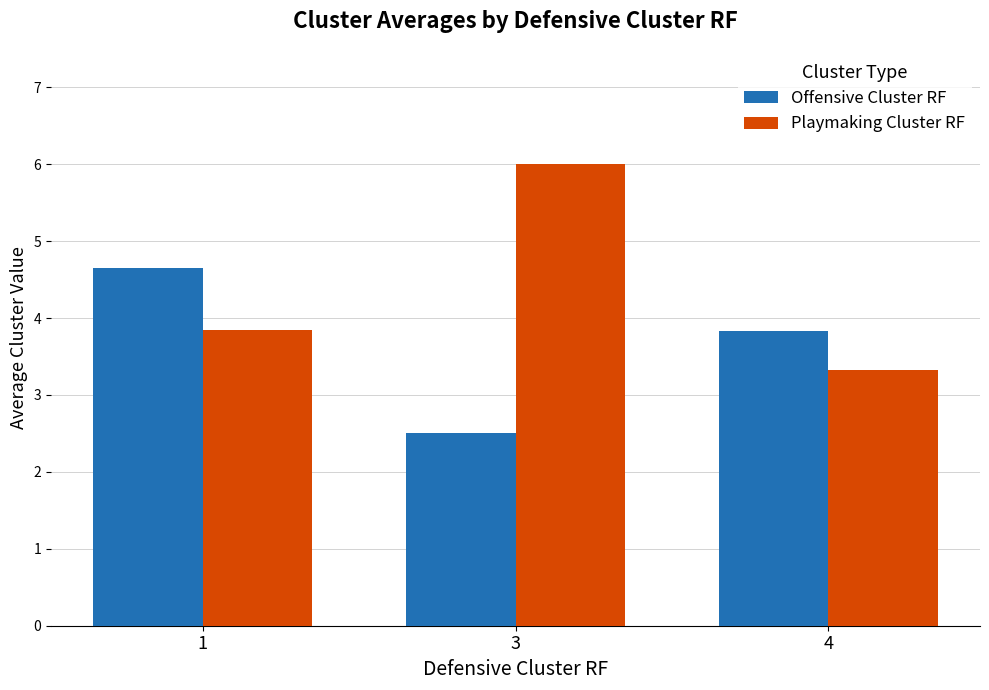

What is the spread (max minus min) of values at 1?

0.8